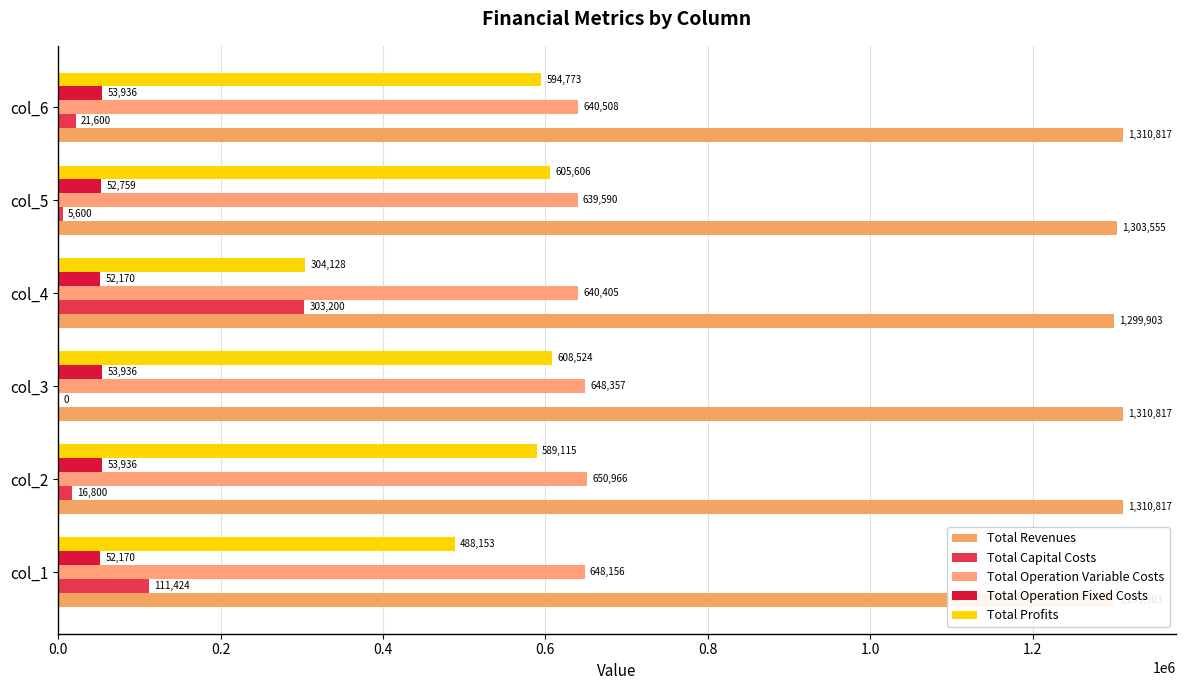

Reading left to right, list all the values displayed in this chart.

Total Revenues: 1299902.9	1310816.8	1310816.8	1299902.9	1303554.7	1310816.8
Total Capital Costs: 111424.0	16800.0	0.0	303200.0	5600.0	21600.0
Total Operation Variable Costs: 648155.9	650966.1	648357.0	640405.1	639589.7	640508.5
Total Operation Fixed Costs: 52170.1	53935.5	53935.5	52170.1	52758.6	53935.5
Total Profits: 488153.0	589115.2	608524.2	304127.7	605606.4	594772.8